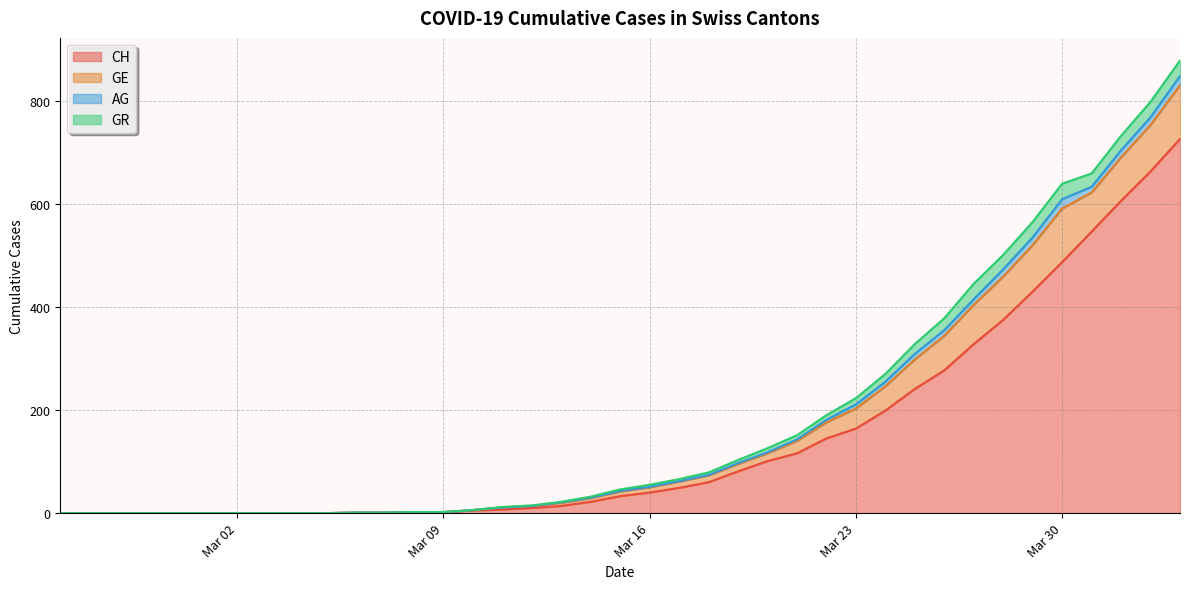

List the series in order of their peak value, highest first.

CH, GE, GR, AG